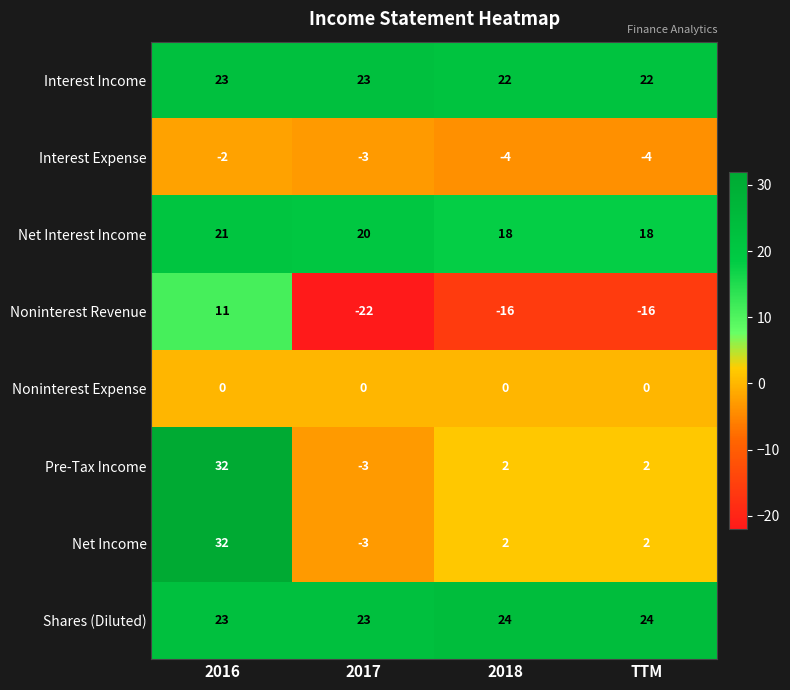

What is the difference between the maximum and second lowest values in the Pre-Tax Income series?

30